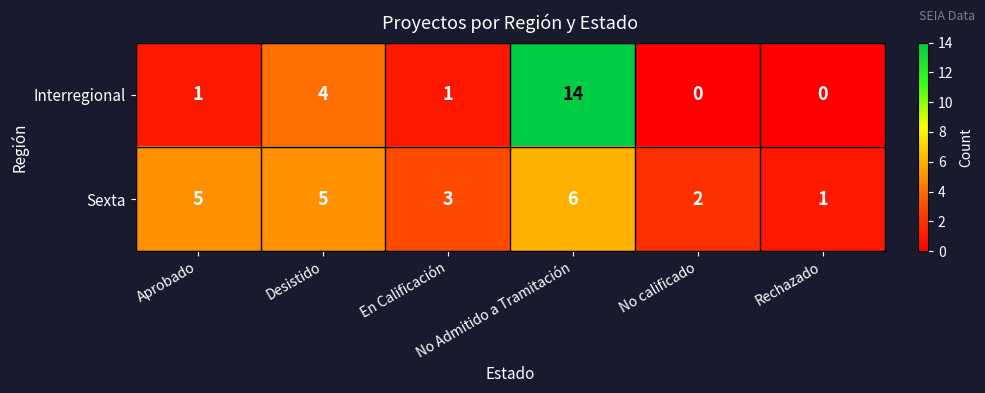

What is the sum of all Interregional values?

20